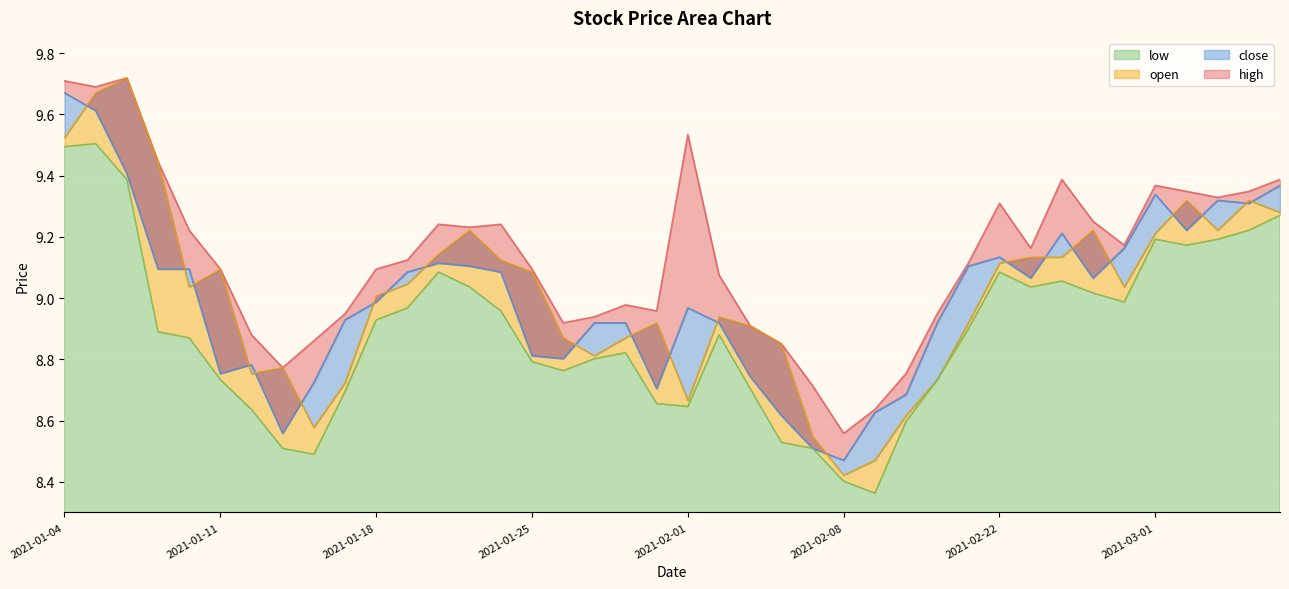

What is the total value across all series at 2021-02-18?

35.3